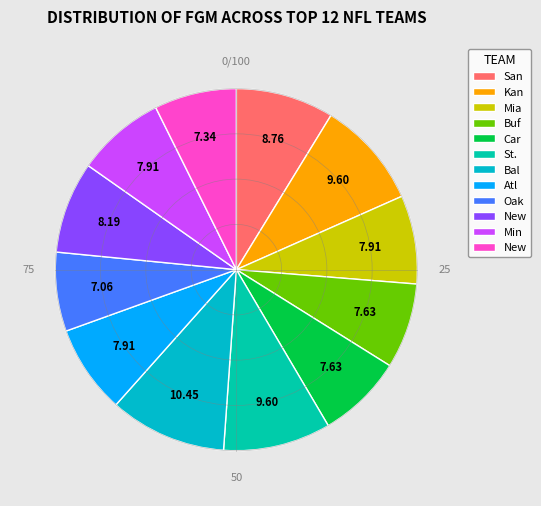

Count the number of slices in the pie.

12